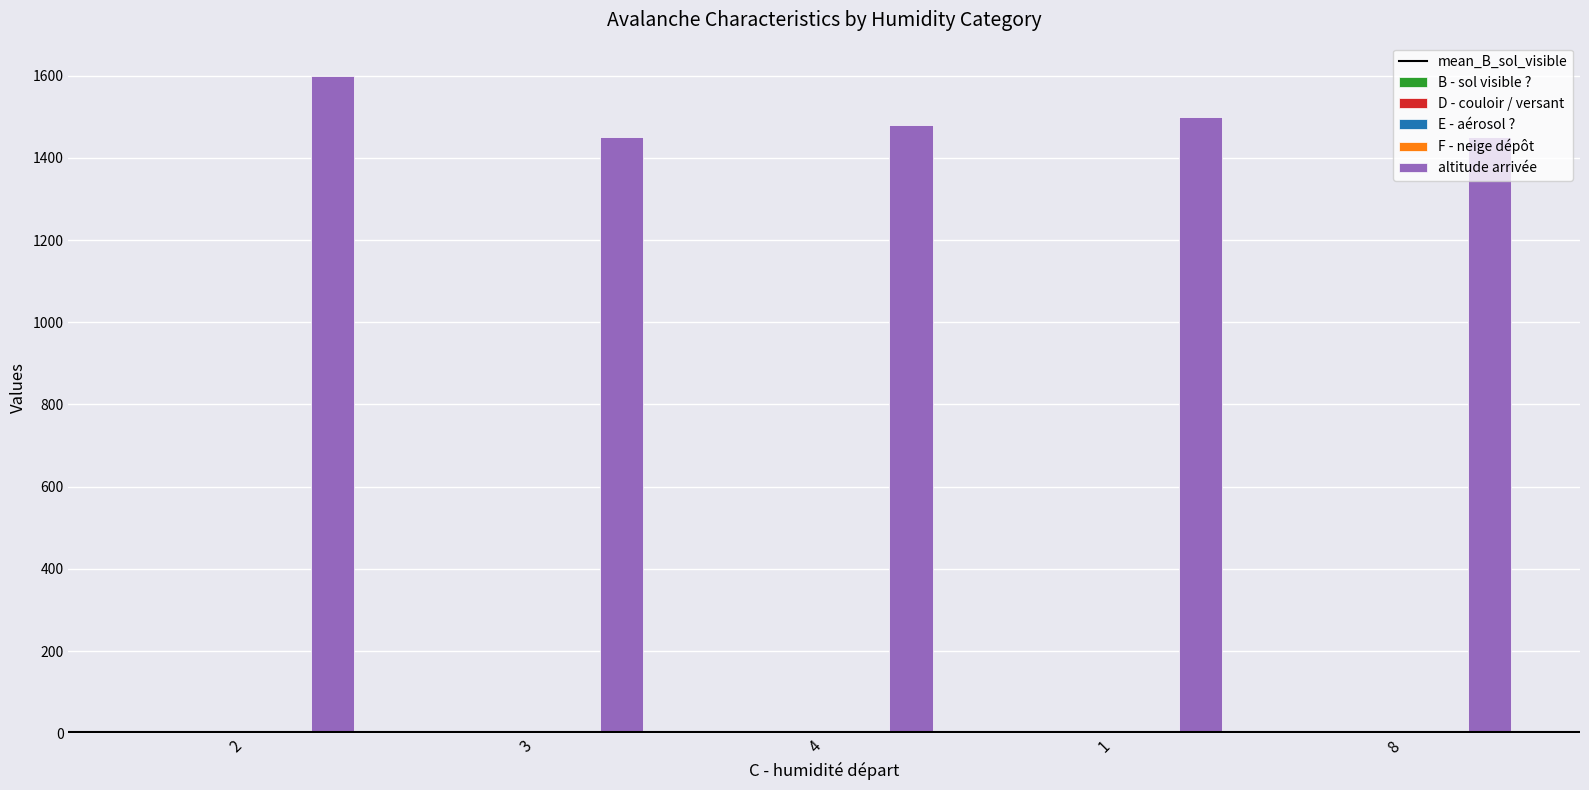

Which series has the largest total across all categories?

altitude arrivée